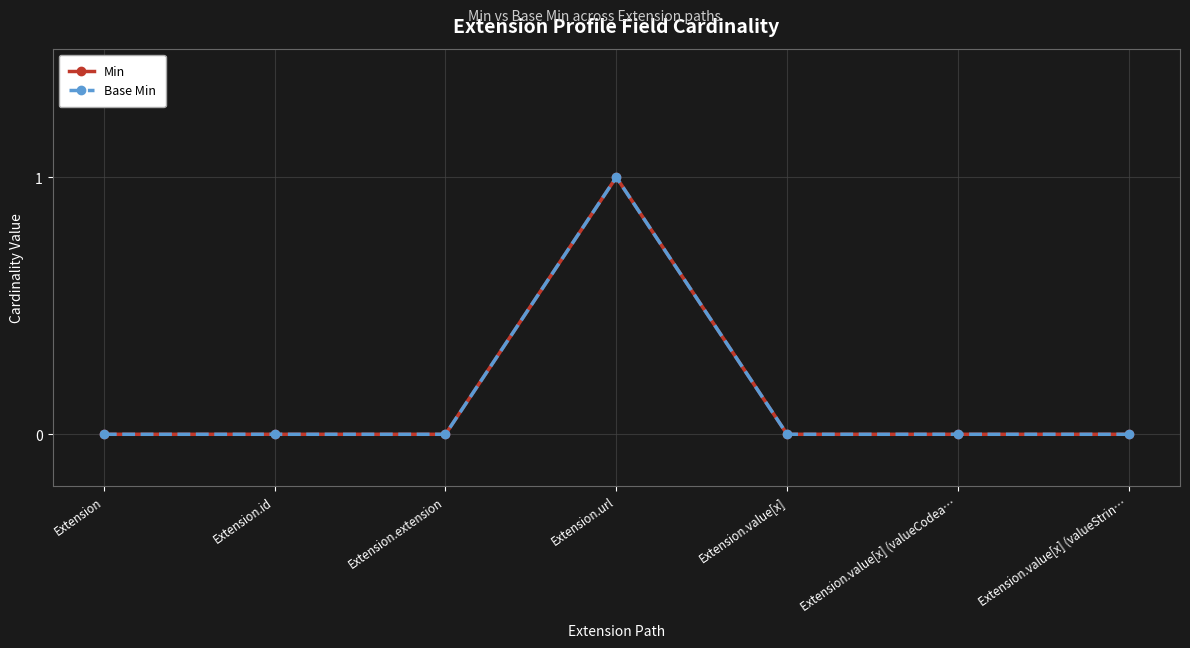

Is it true that Min equals 0 at Extension.extension?

True